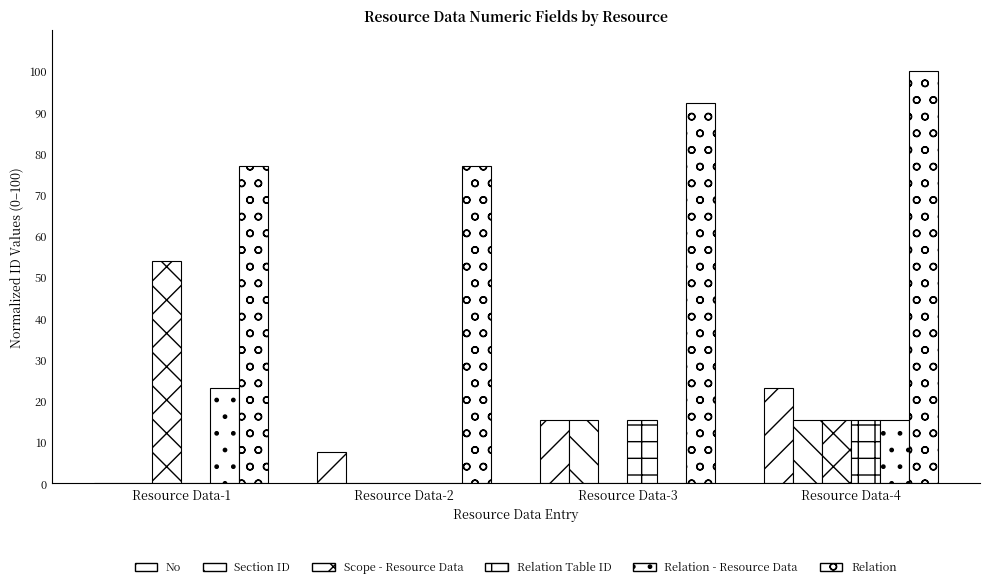

What is the value of the Relation bar at the 2nd from the left?

76.9